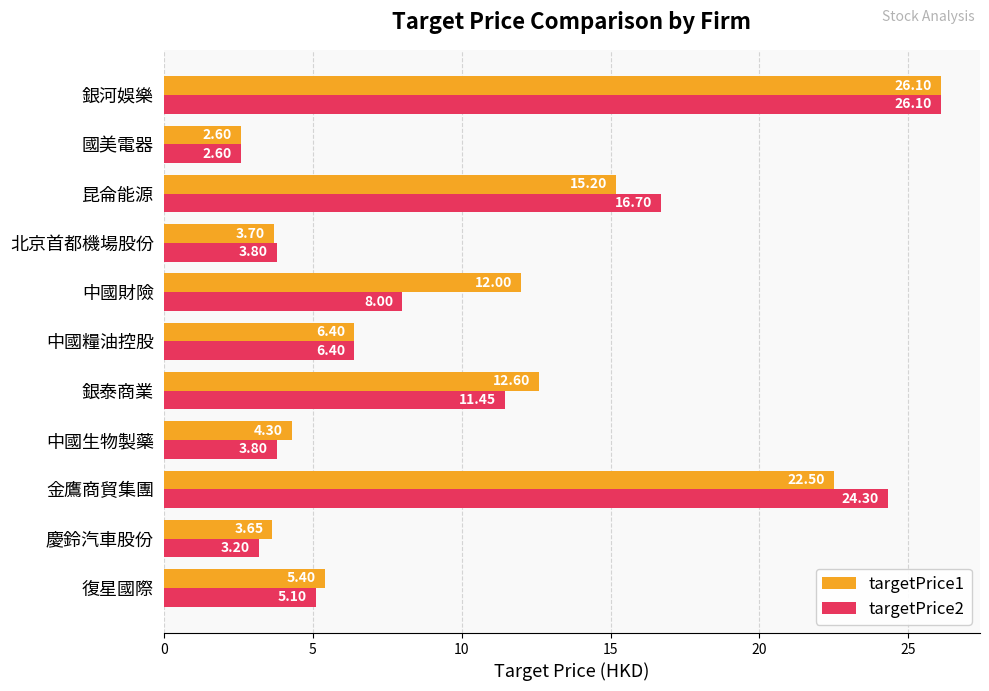

What is the sum of all targetPrice2 values?

111.5